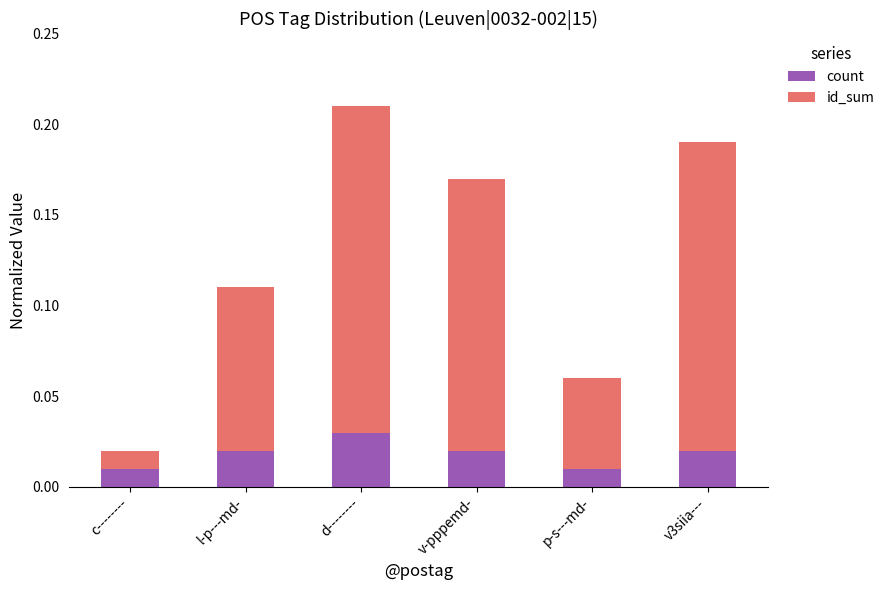

How many count values are between 0 and 1?

6